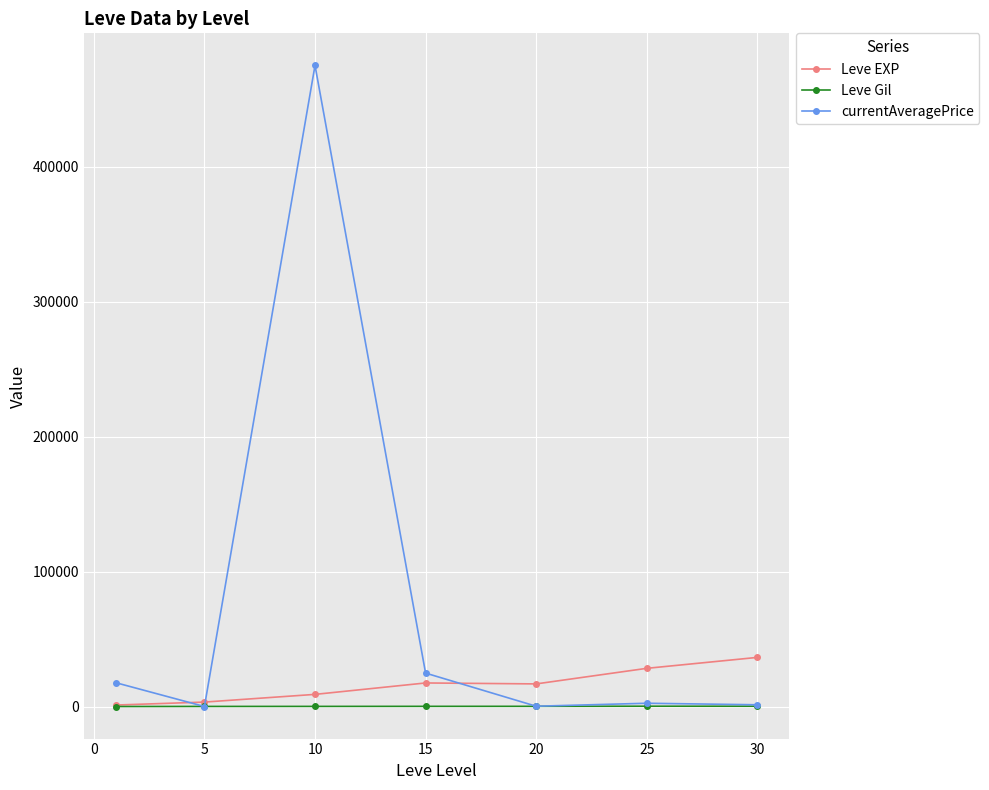

List the series in order of their overall mean, highest first.

currentAveragePrice, Leve EXP, Leve Gil